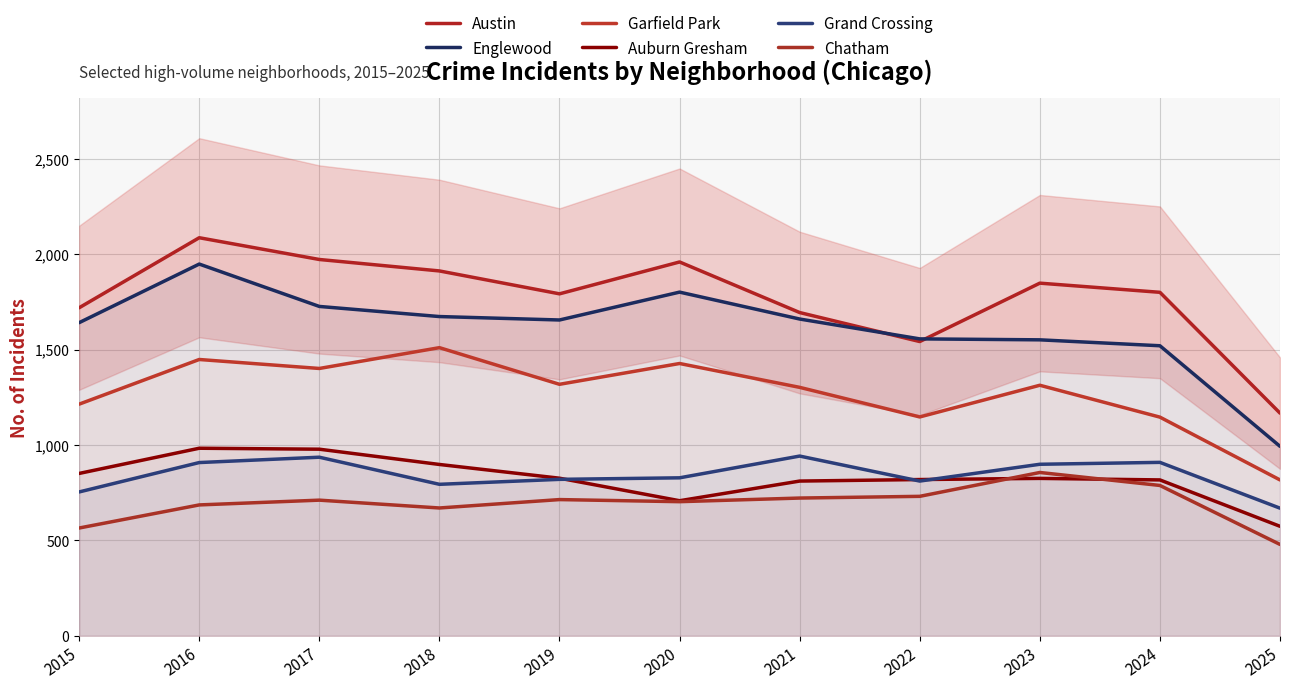

The Englewood series shows 1556 at 2022. True or false?

True